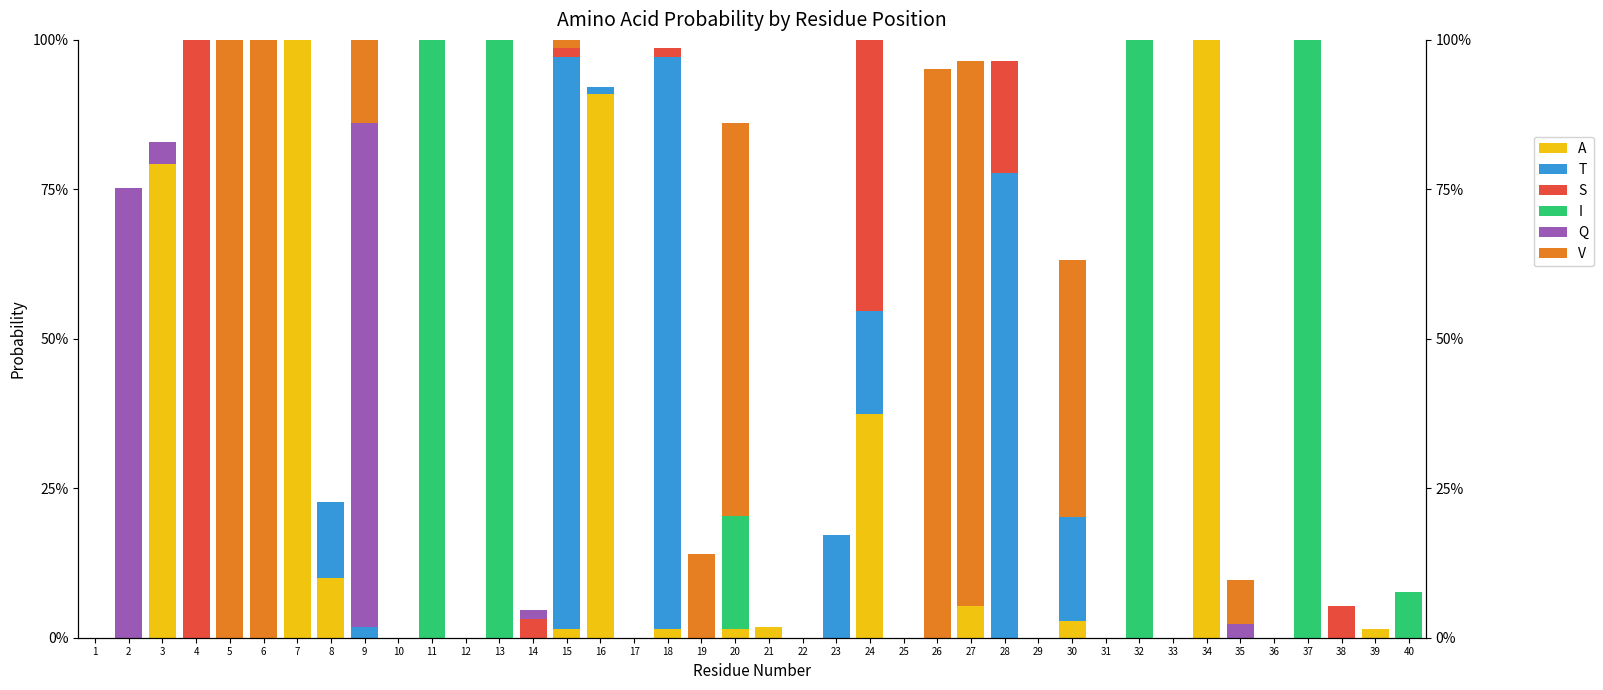

The I series shows 0.0 at 8. True or false?

True